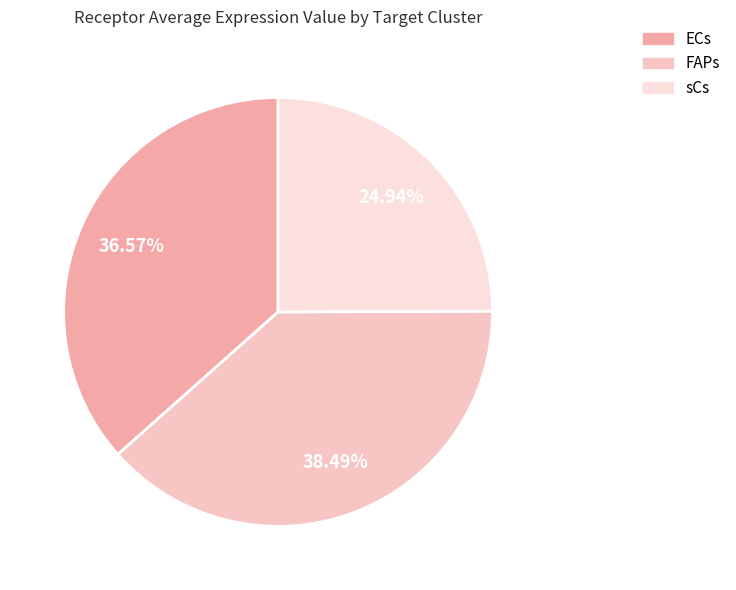

Is the sum of FAPs and ECs greater than half?

Yes